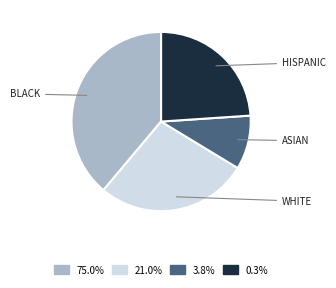

Does any single category account for the majority?

No